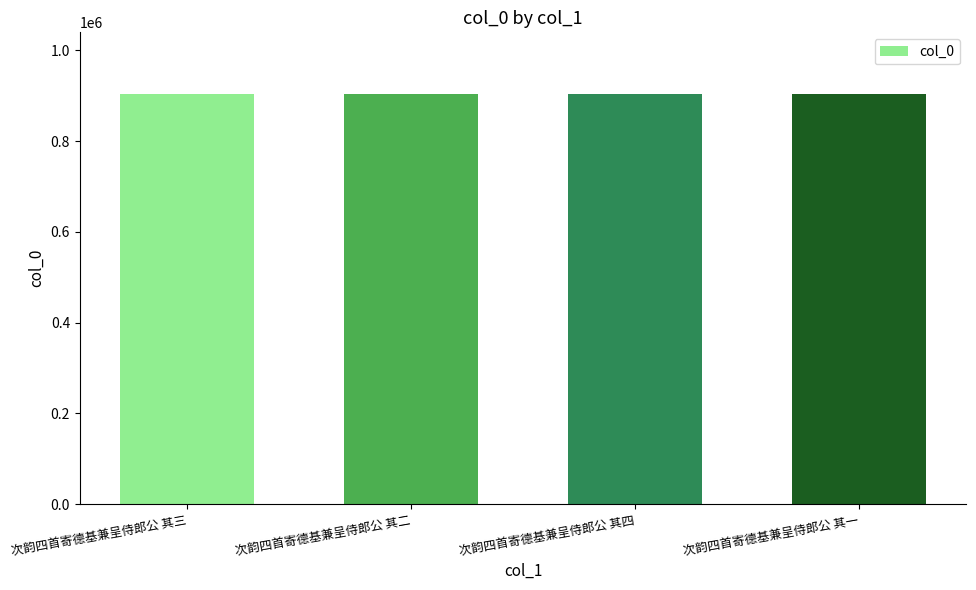

What is the maximum value shown in the chart?

904018